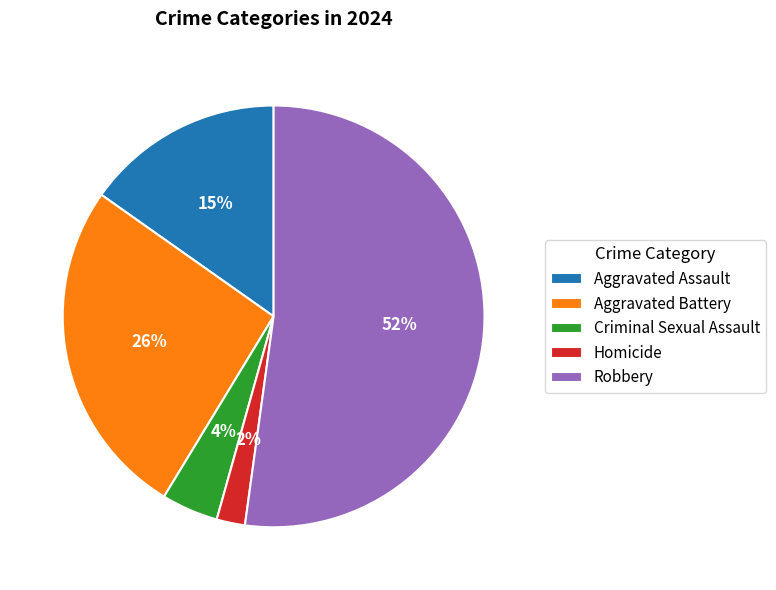

Is it true that Aggravated Assault is 15% of the pie?

True